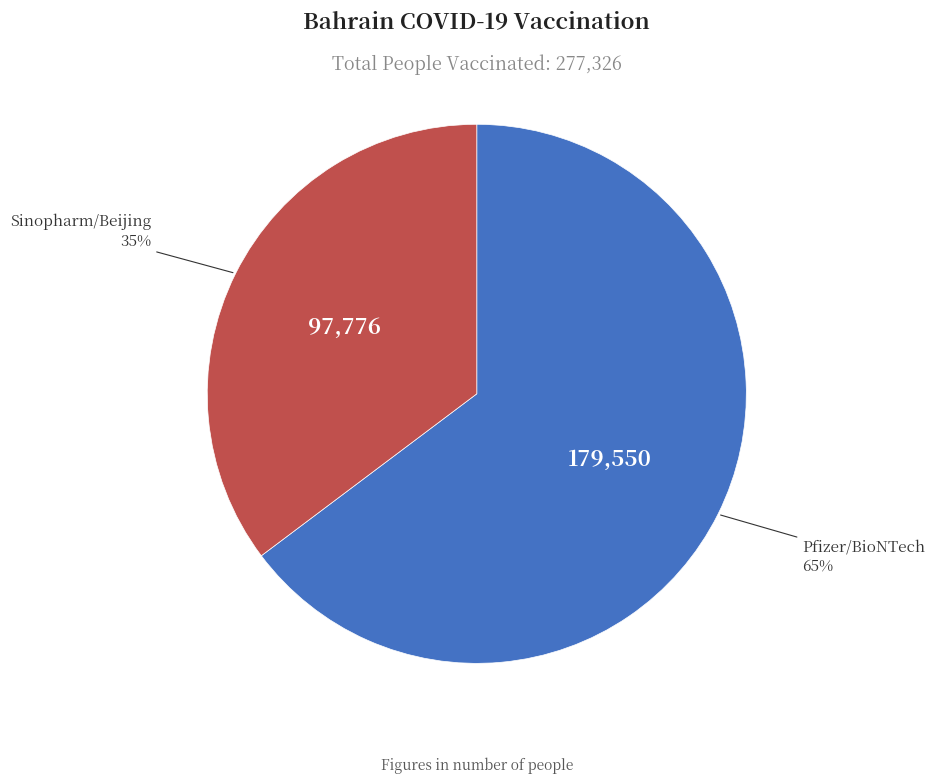

To the nearest percent, what is the average slice percentage?

50%